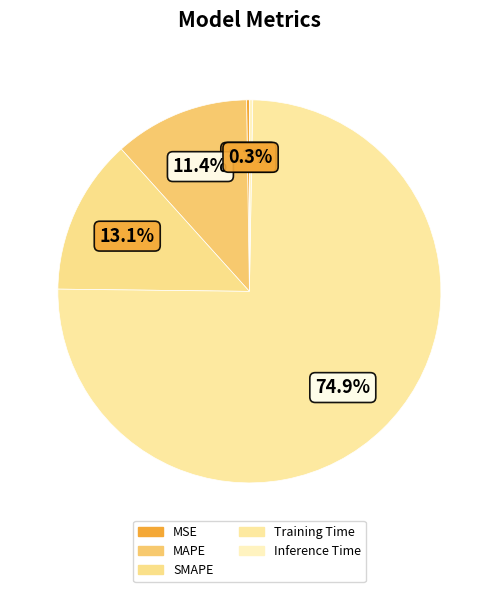

How many slices are in this pie chart?

5